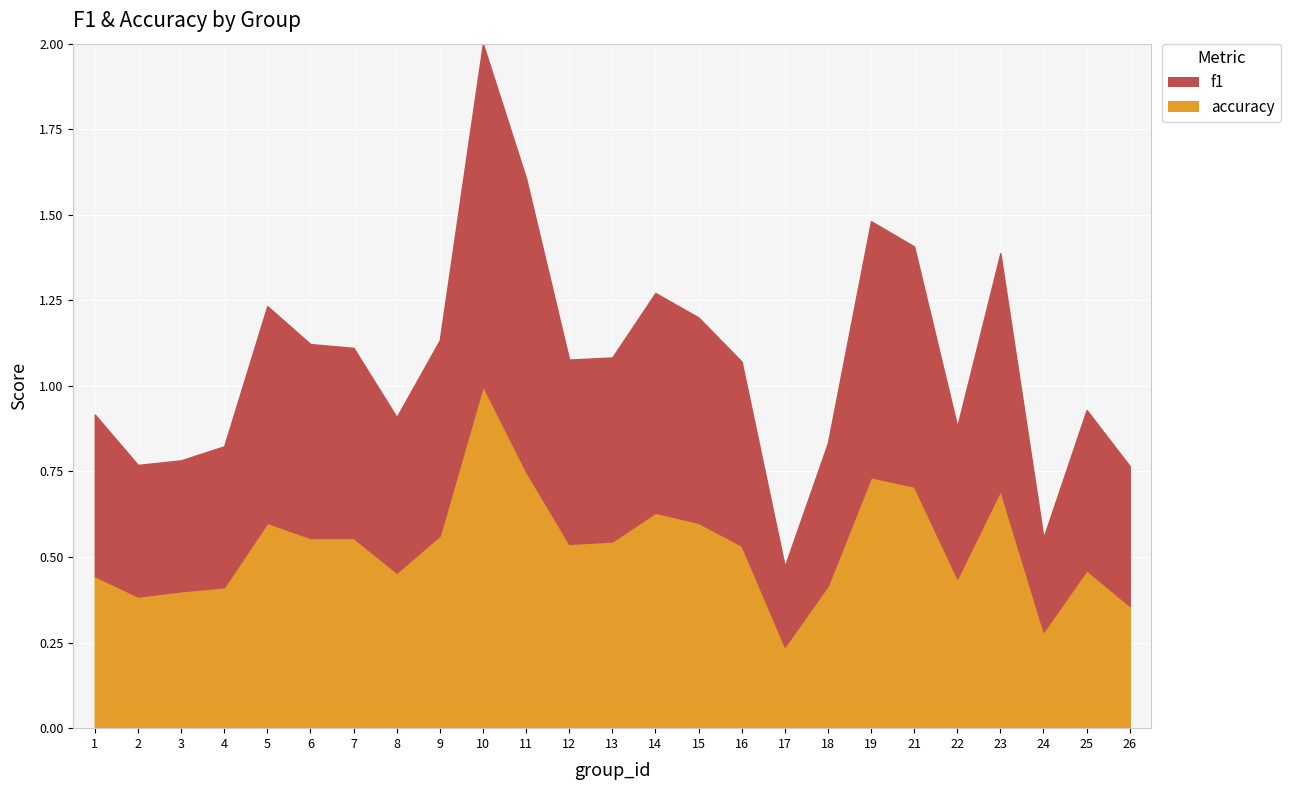

What is the value of the f1 point at the 19th from the left?

0.7